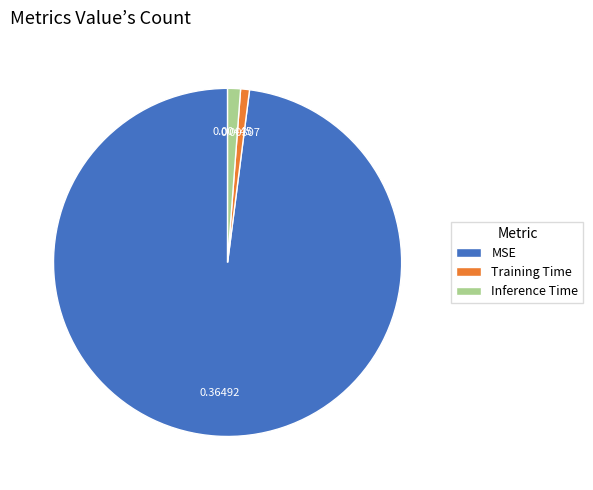

Which slice is the largest?

MSE